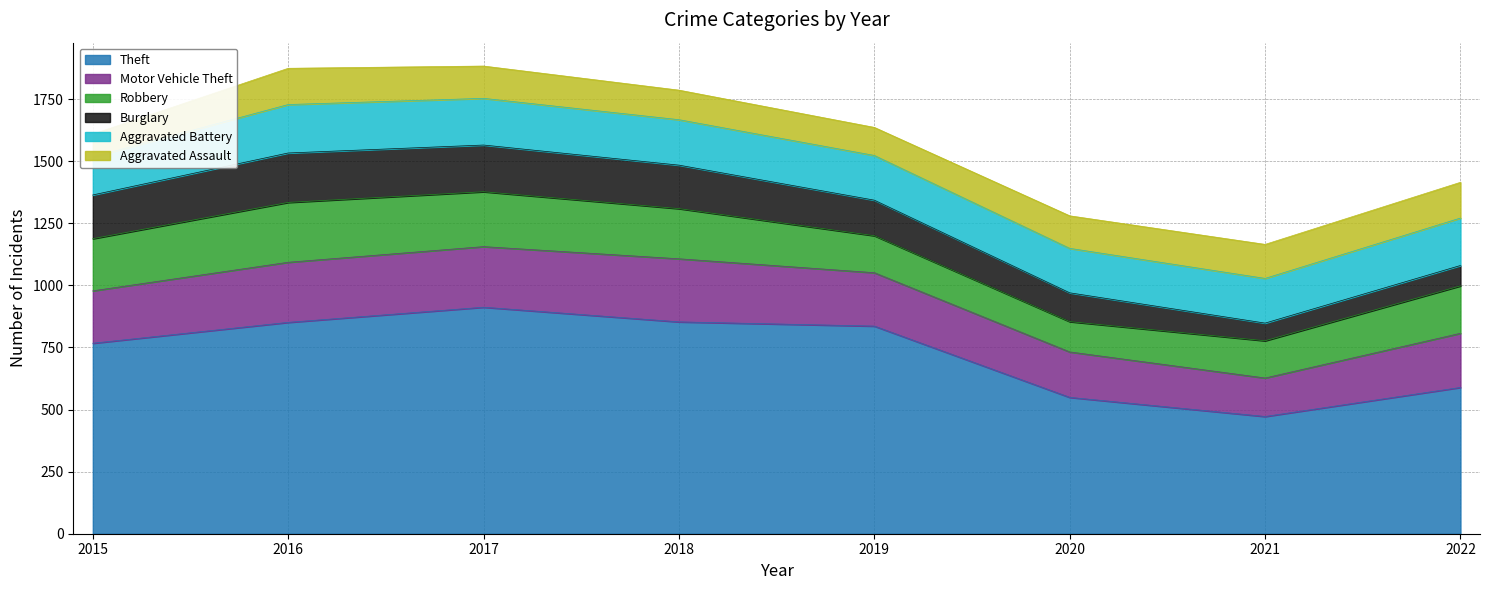

What is the difference between the second highest and second lowest values in the Motor Vehicle Theft series?

61